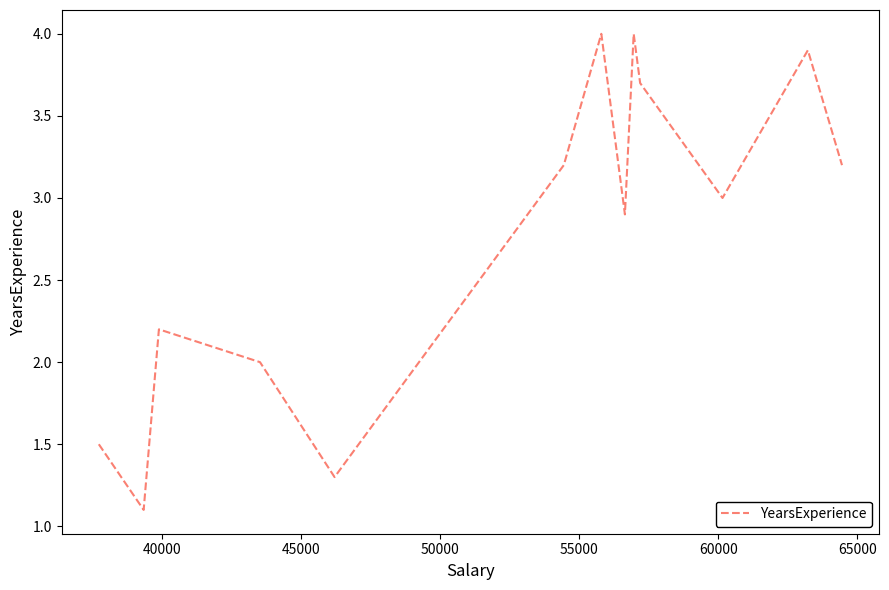

What is the difference between the maximum and minimum values?

2.9